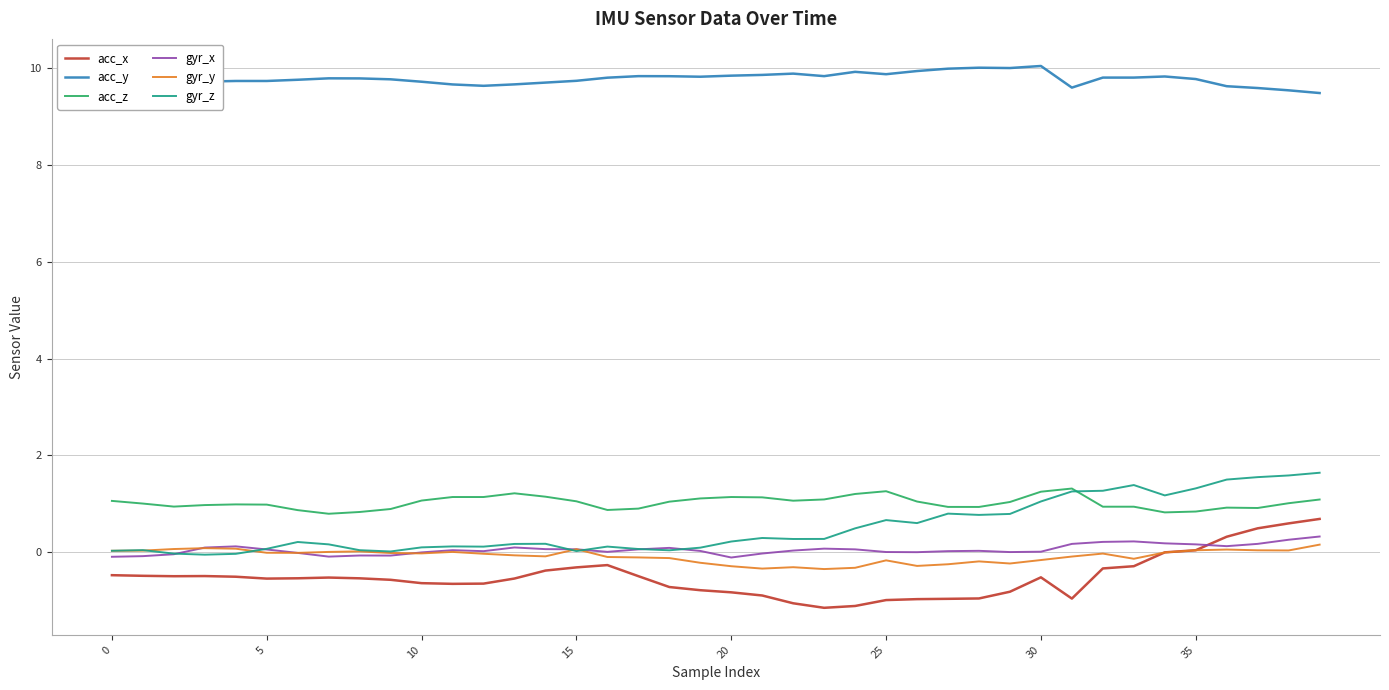

What is the minimum value for acc_x?

-1.1